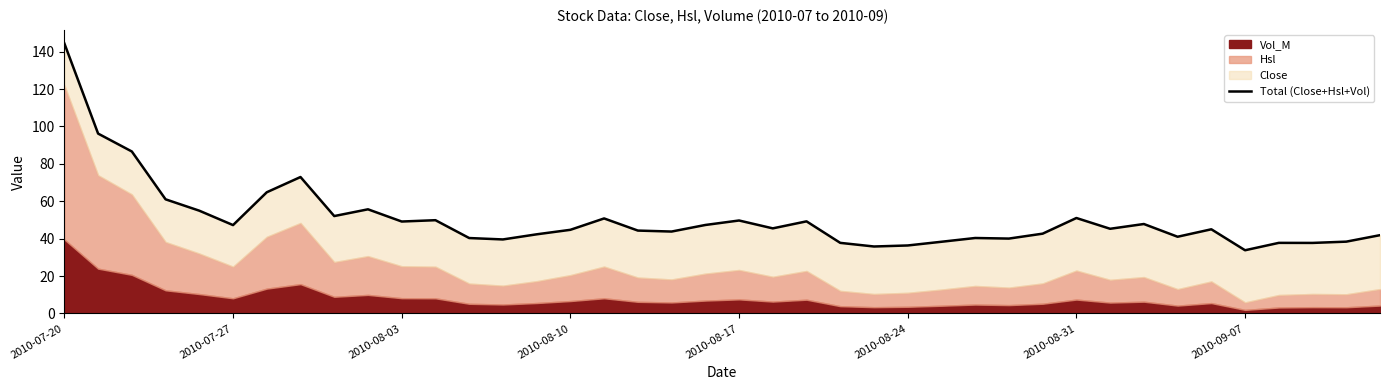

What is the sum of all values?

2024.0